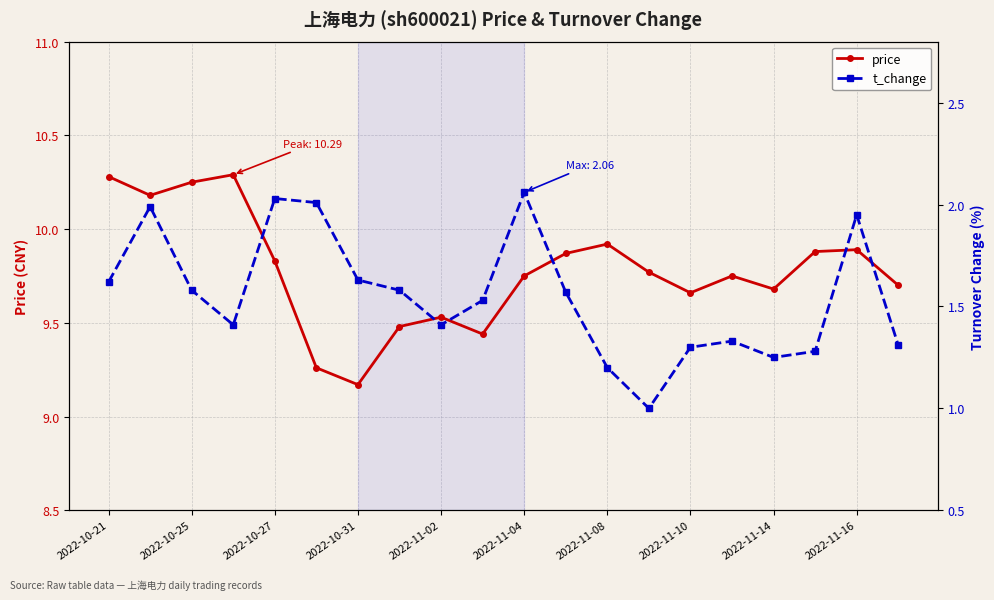

Reading right to left, extract all data points from this chart.

price: 9.7	9.9	9.9	9.7	9.8	9.7	9.8	9.9	9.9	9.8	9.4	9.5	9.5	9.2	9.3	9.8	10.3	10.2	10.2	10.3
t_change: 1.3	1.9	1.3	1.2	1.3	1.3	1.0	1.2	1.6	2.1	1.5	1.4	1.6	1.6	2.0	2.0	1.4	1.6	2.0	1.6